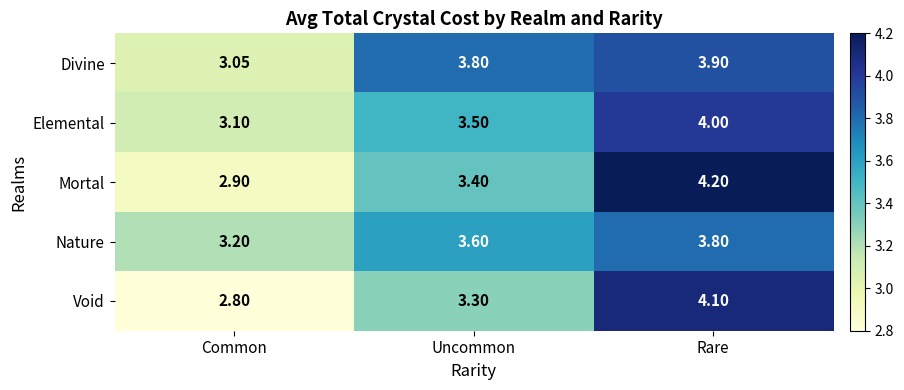

At how many categories does at least one series exceed 3?

3